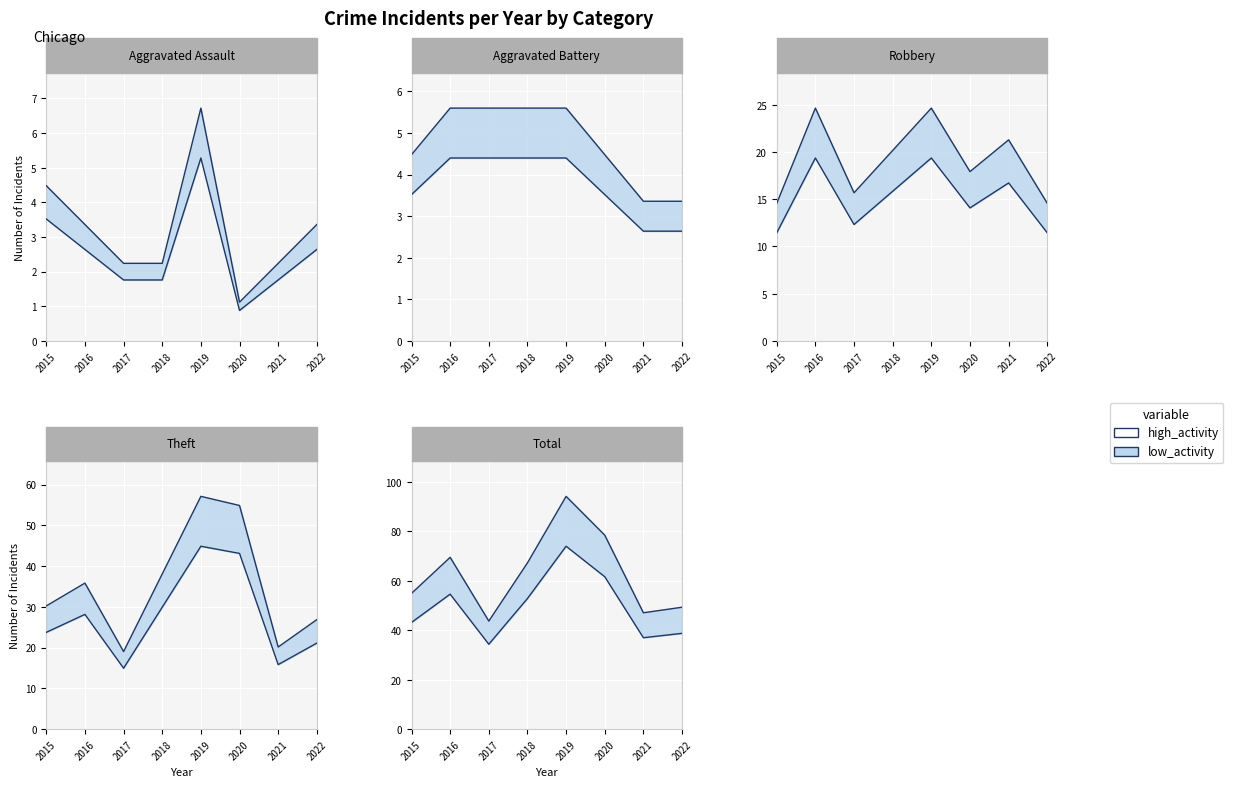

In Theft, how many points are higher than both neighbors (excluding endpoints)?

2